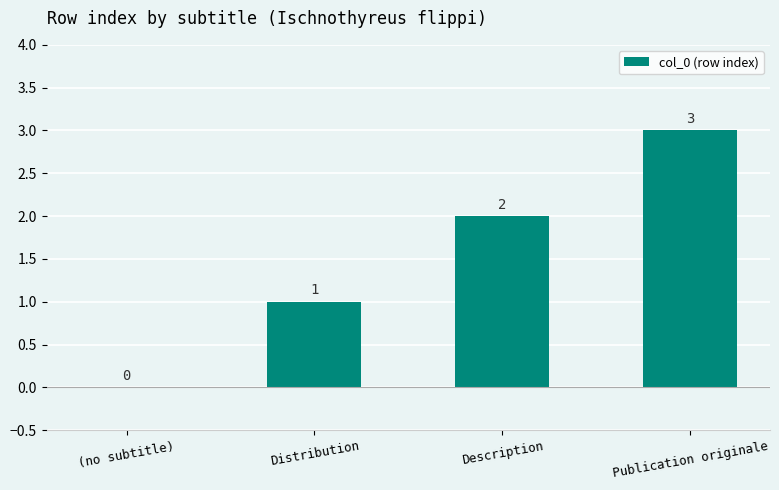

Between Description and Publication originale, which is larger?

Publication originale